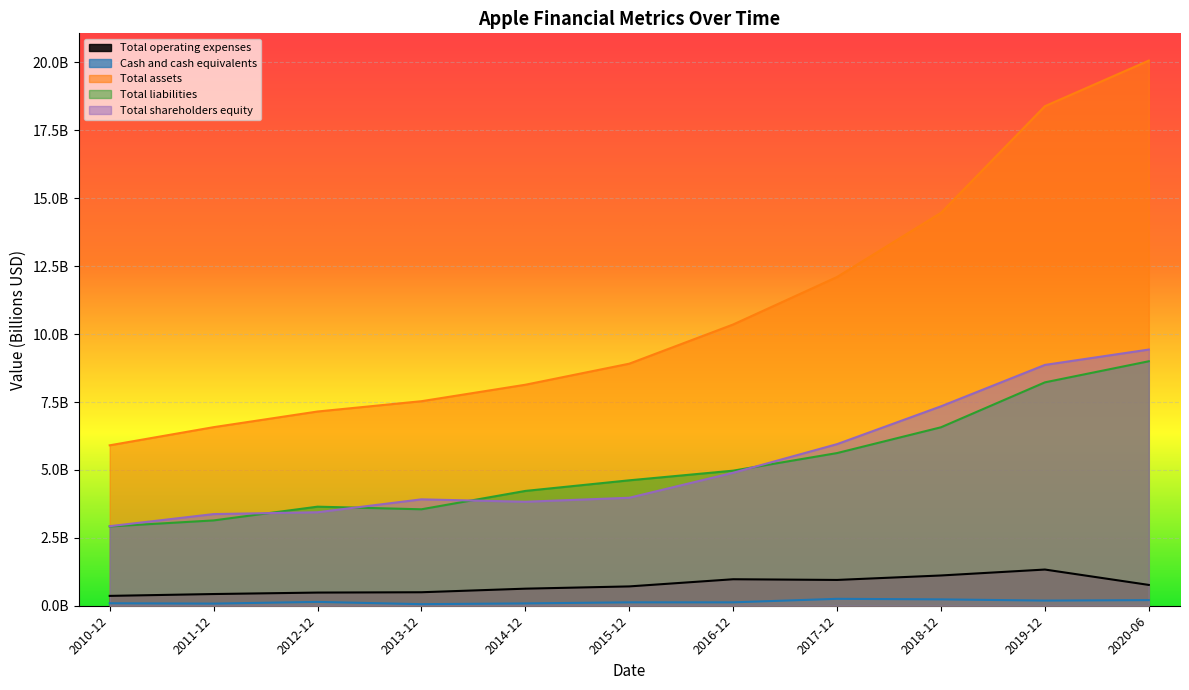

What position from the left is 2014-12?

5